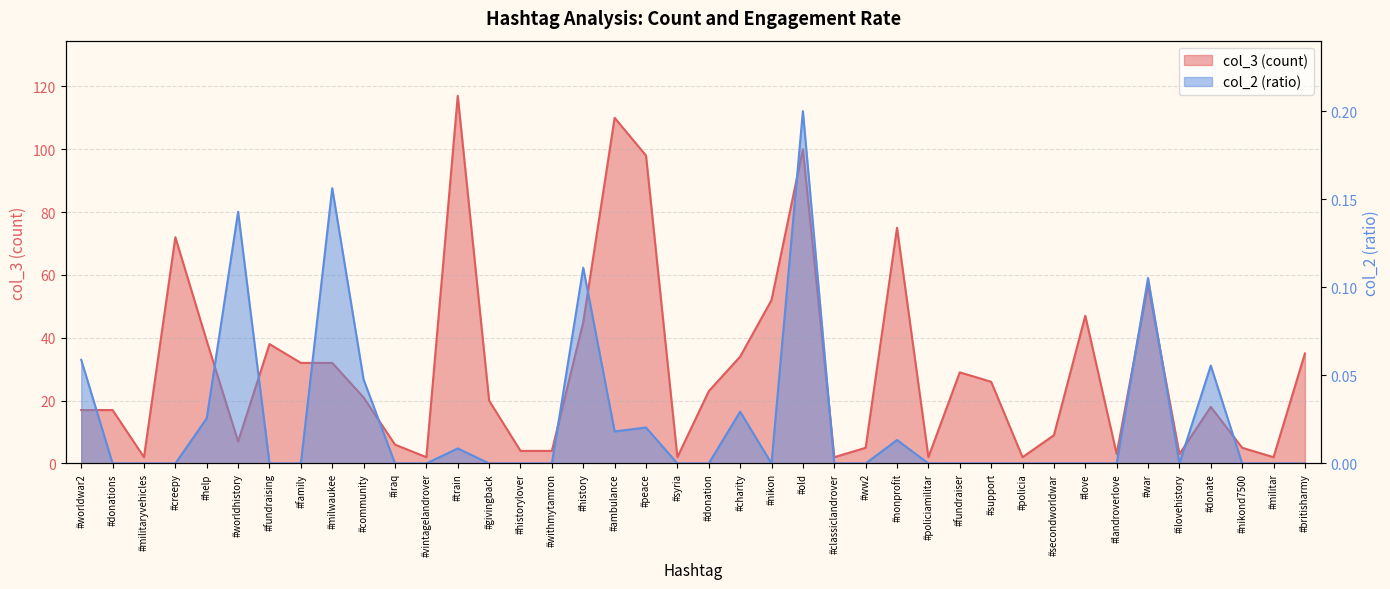

True or false: col_3 and col_2 intersect in this chart.

False